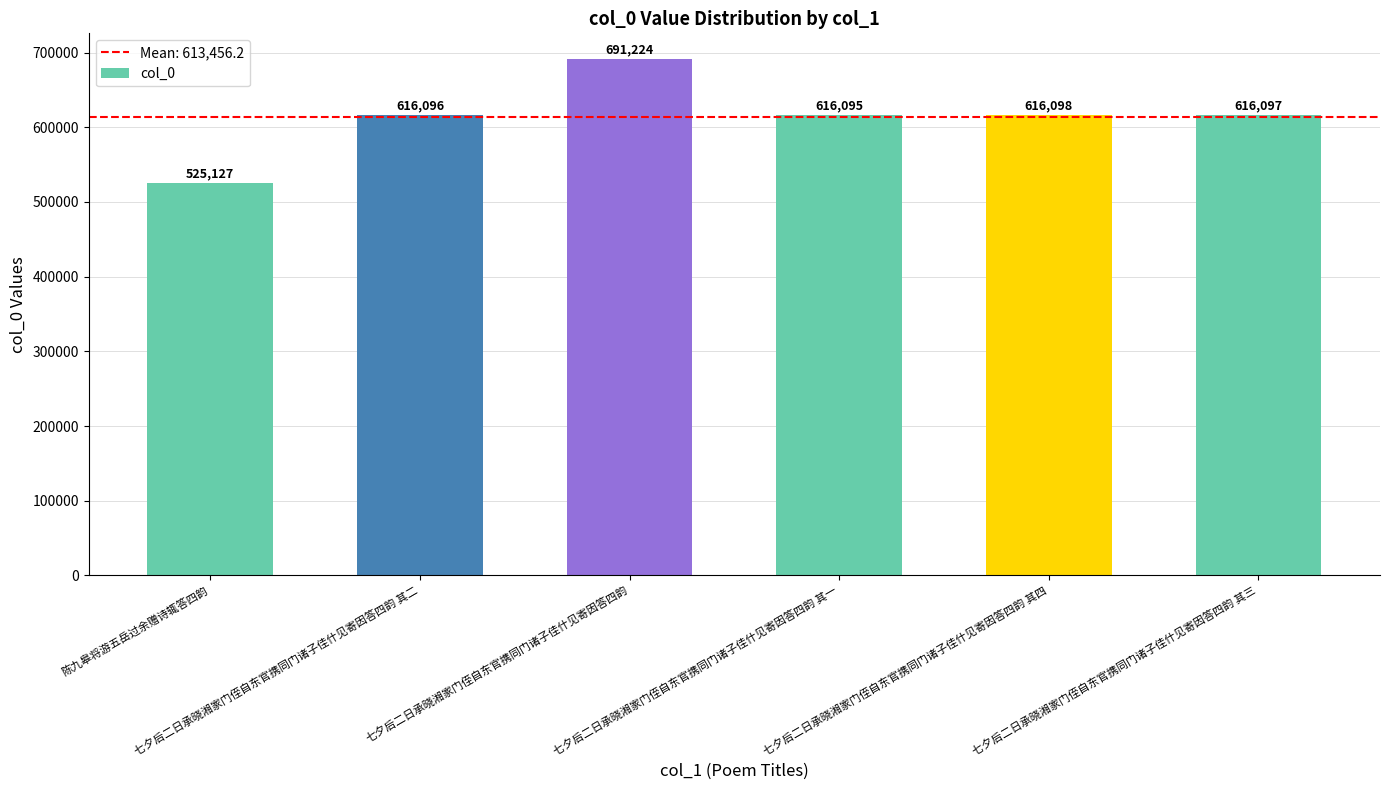

What is the change in value from 七夕后二日承晓湘家门侄自东官携同门诸子佳什见寄因答四韵 其二 to 七夕后二日承晓湘家门侄自东官携同门诸子佳什见寄因答四韵 其四?

+2